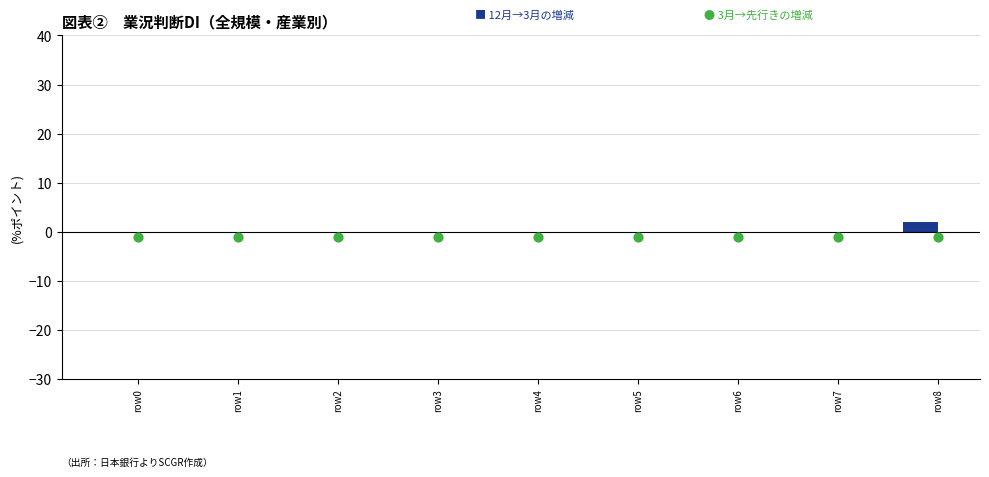

Which series contains the highest Y value?

12月→3月の増減